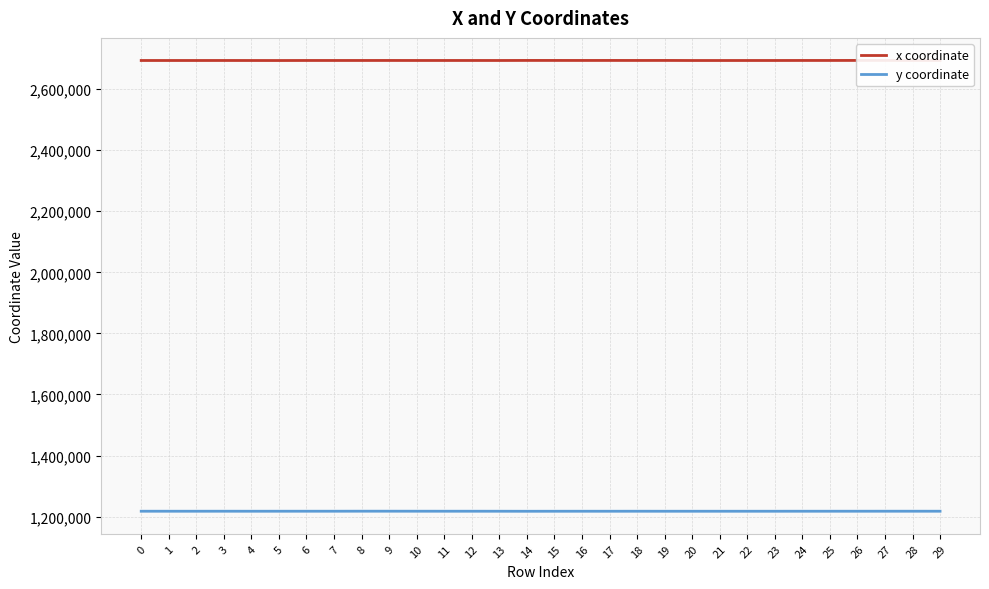

What is the greatest value displayed?

2693970.4